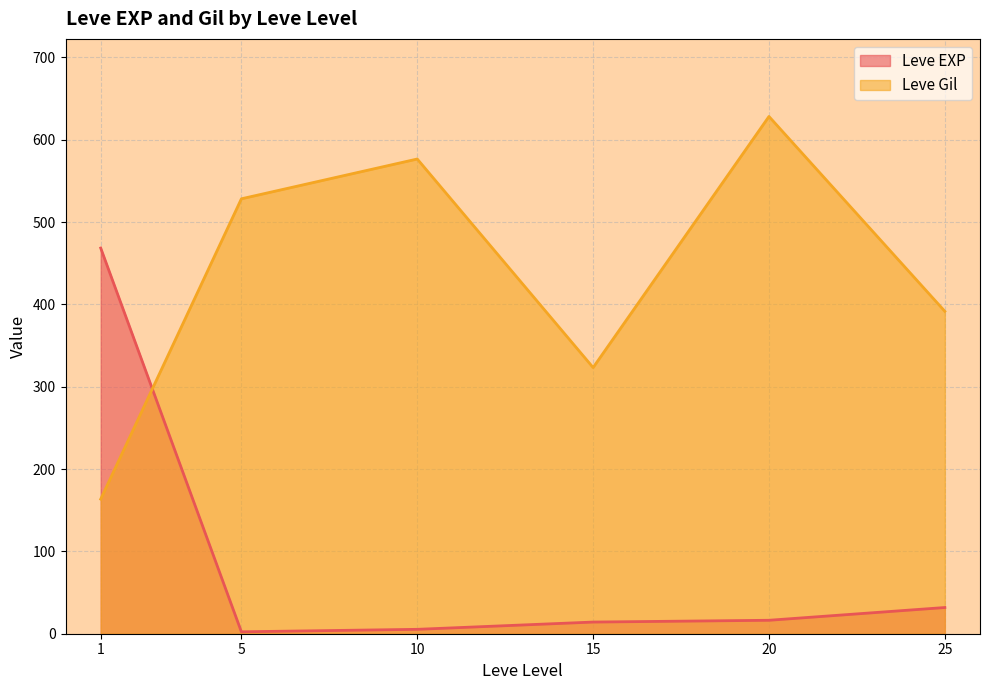

List the series in order of their peak value, lowest first.

Leve EXP, Leve Gil